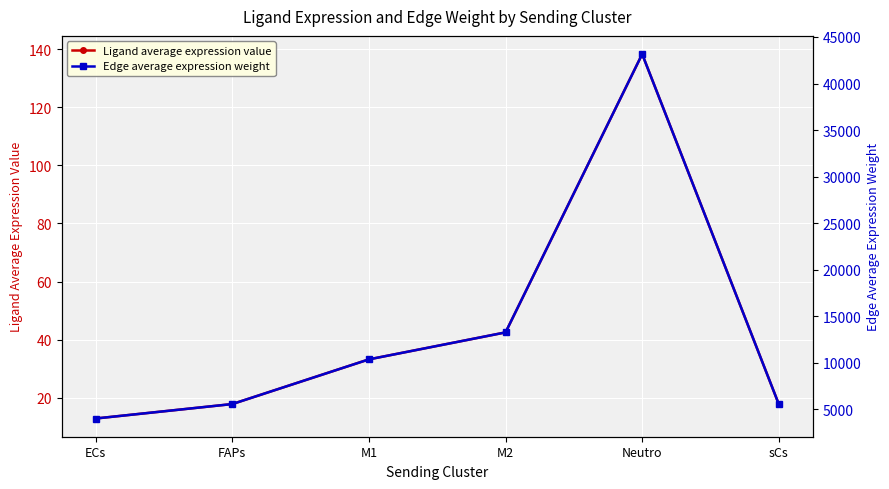

True or false: Edge average expression weight and Ligand average expression value cross at least once.

False